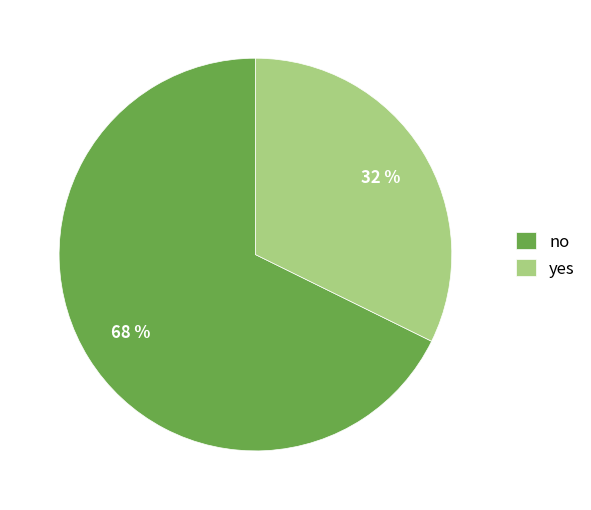

True or false: no accounts for 78% of the total.

False